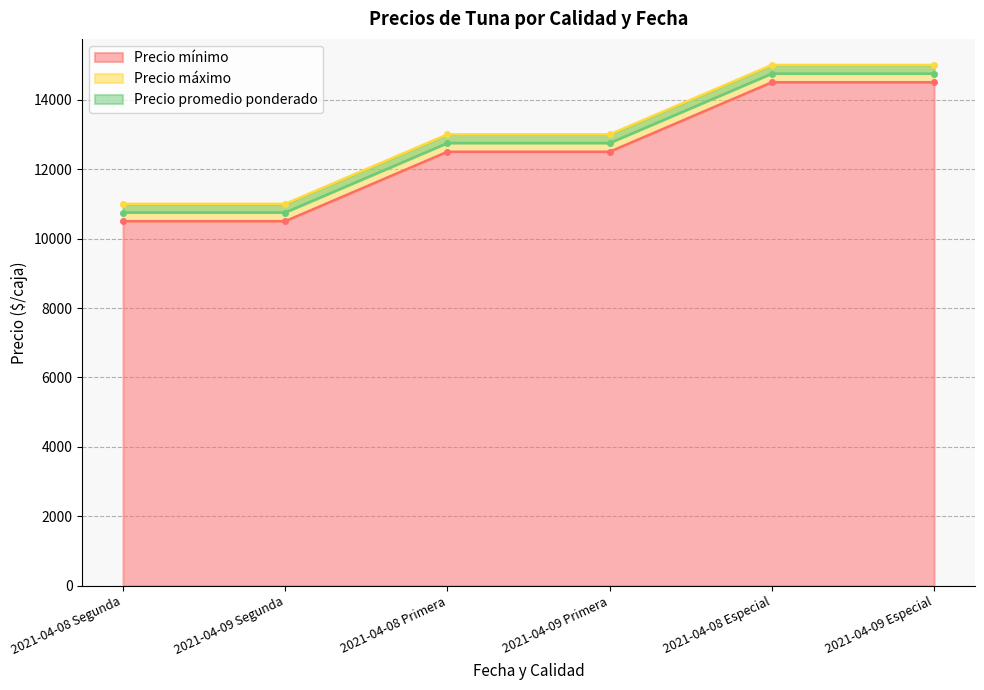

What is the value of the Precio promedio ponderado point at the 2nd from the left?

10750